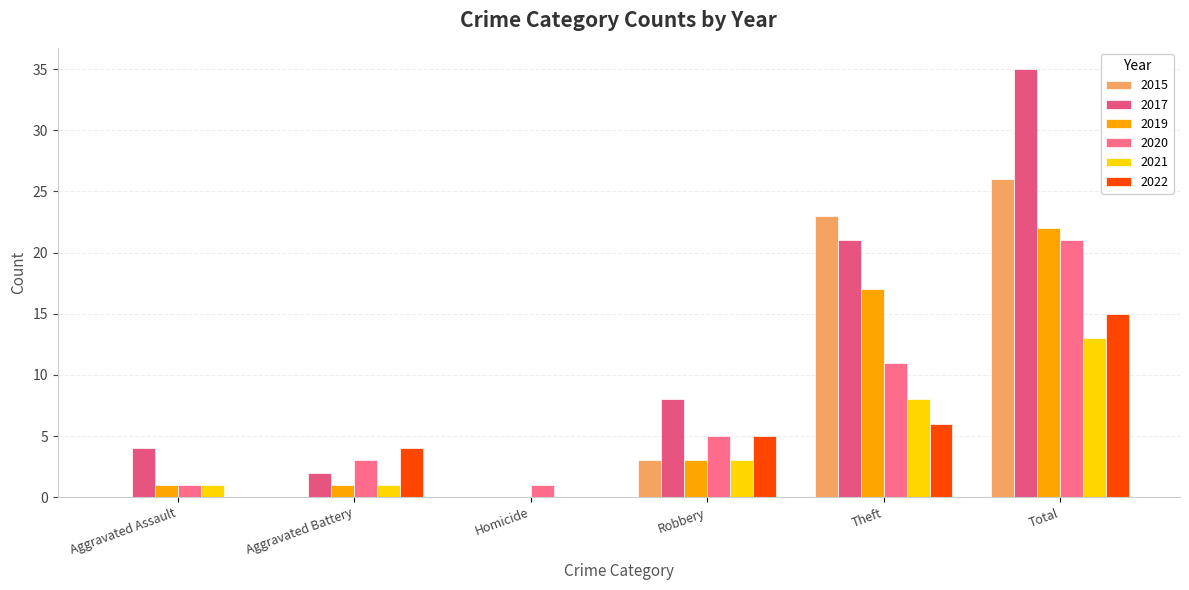

What is the sum of all 2020 values?

42